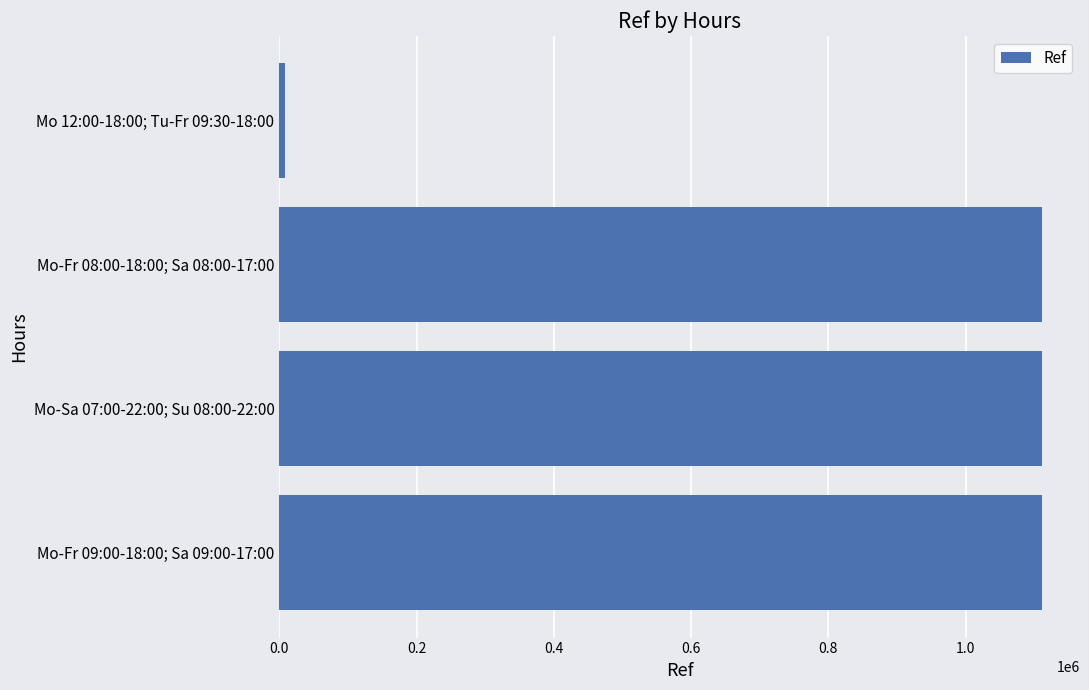

What is the maximum value shown in the chart?

1111007